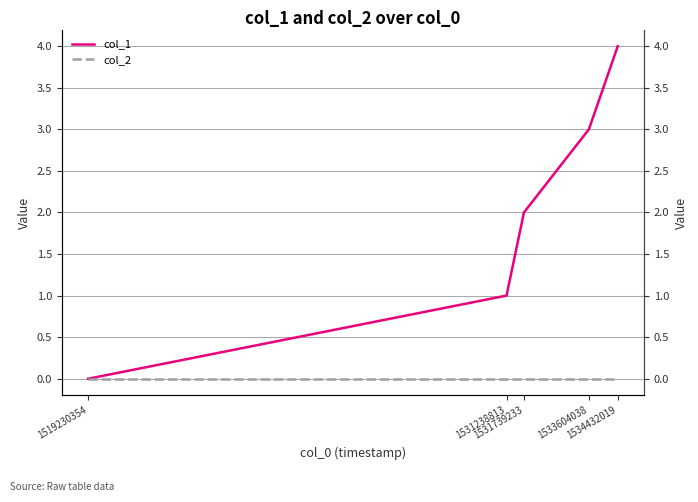

Rank the series at 1534432019 from lowest to highest value.

col_2, col_1